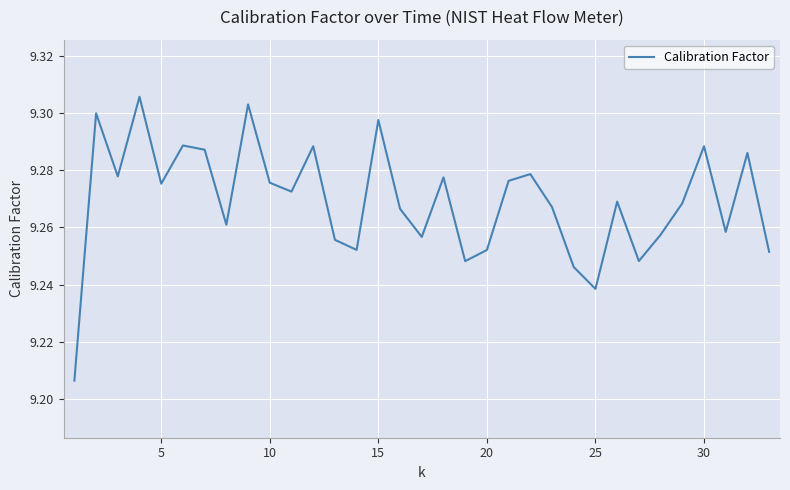

Does the chart have visible grid lines?

Yes